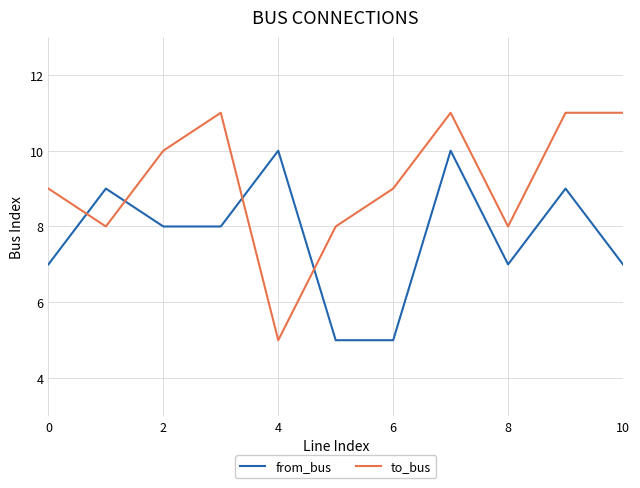

List the series in order of their overall mean, highest first.

to_bus, from_bus